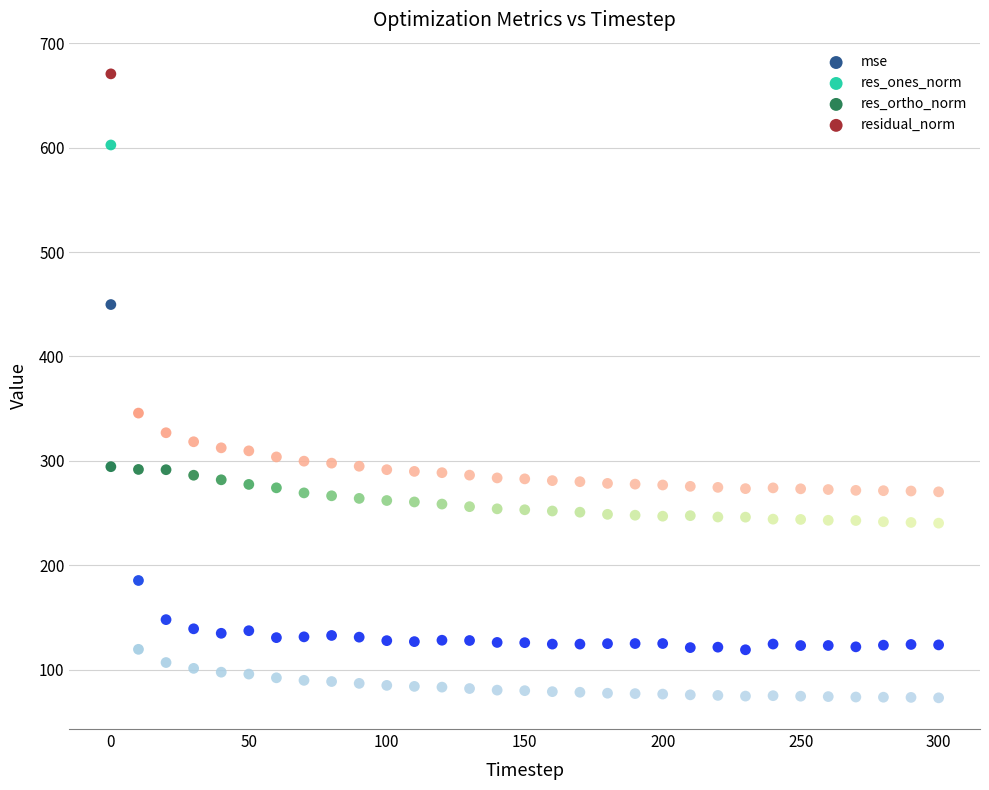

Which series contains the lowest Y value?

mse